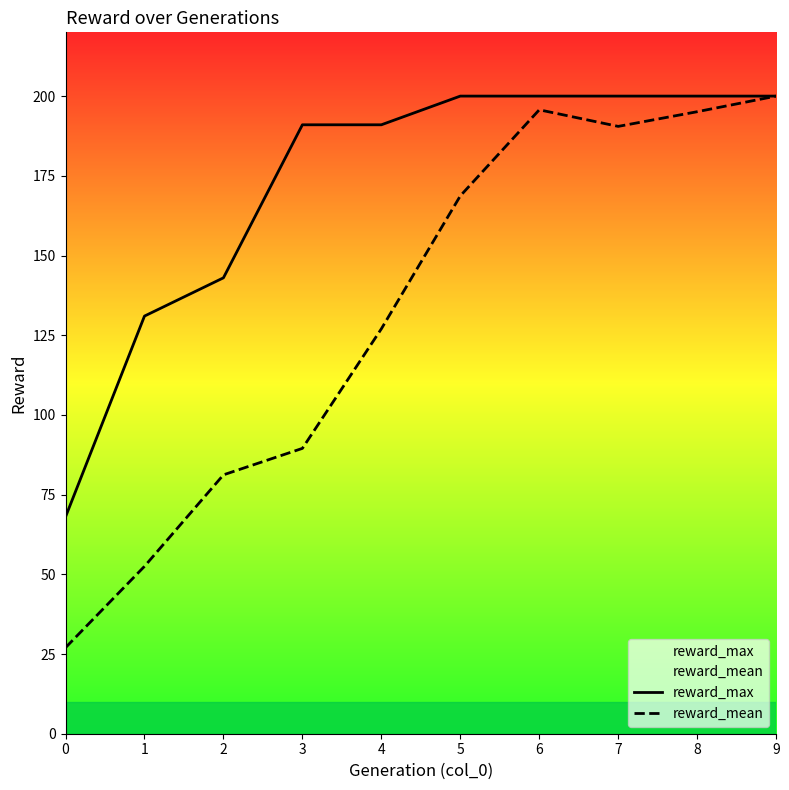

At which label does reward_mean first exceed 168?

5